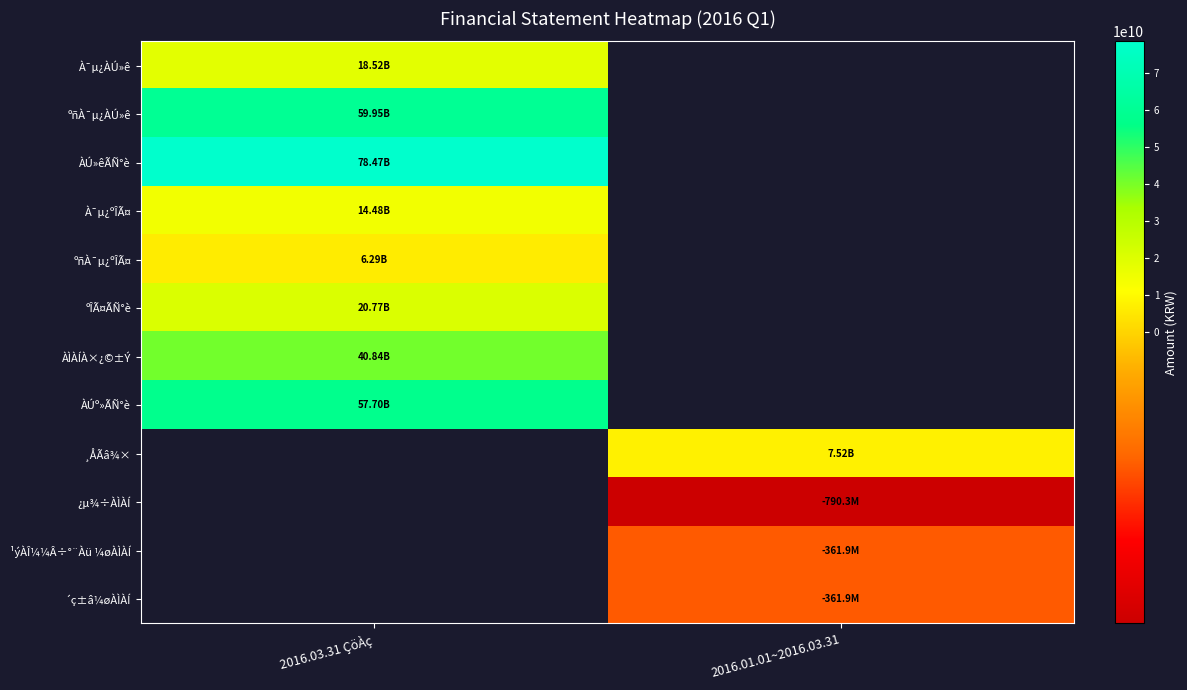

What is the lowest value of the ÀÚ»êÃÑ°è series?

78472308554.0